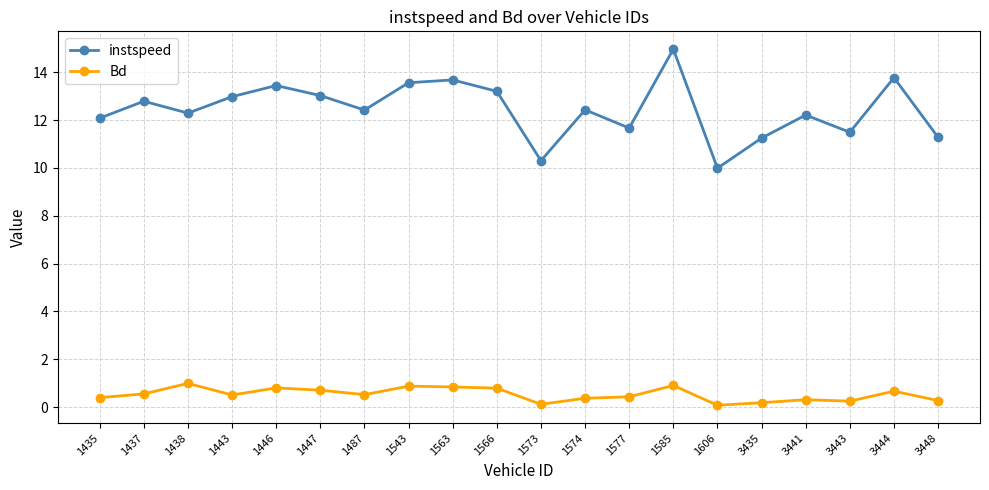

True or false: instspeed and Bd intersect in this chart.

False